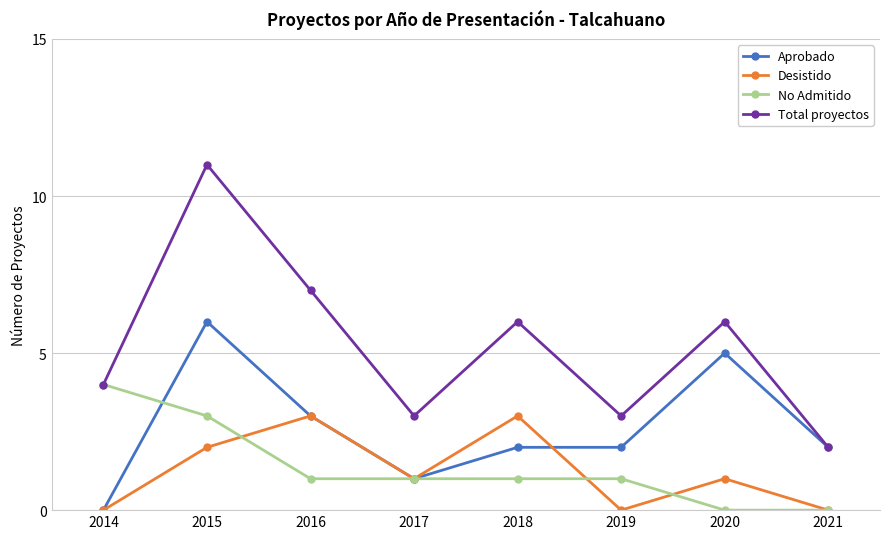

True or false: Desistido and Total proyectos cross at least once.

False